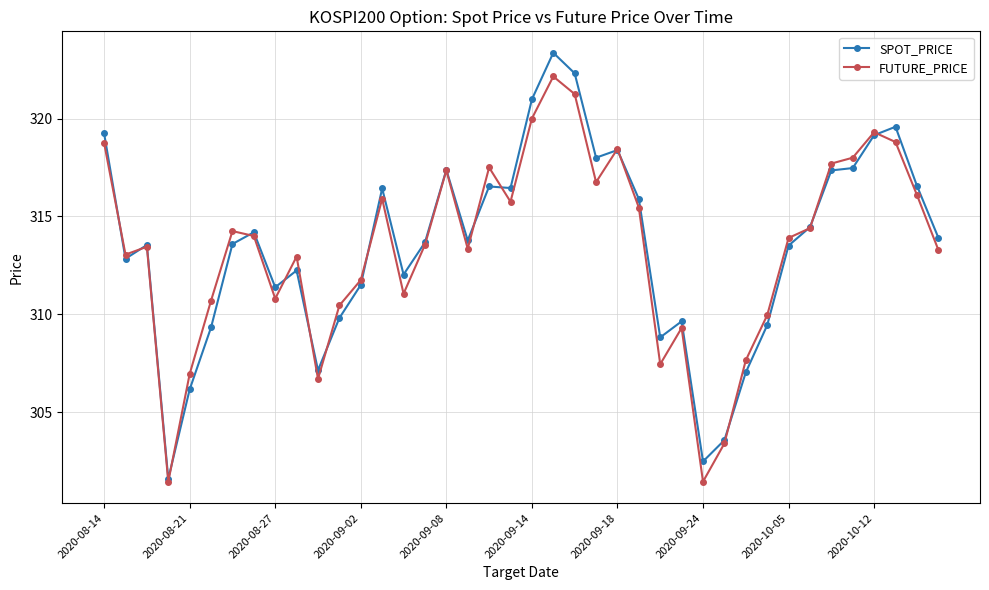

What is the value of the FUTURE_PRICE point at the 16th from the left?

313.6